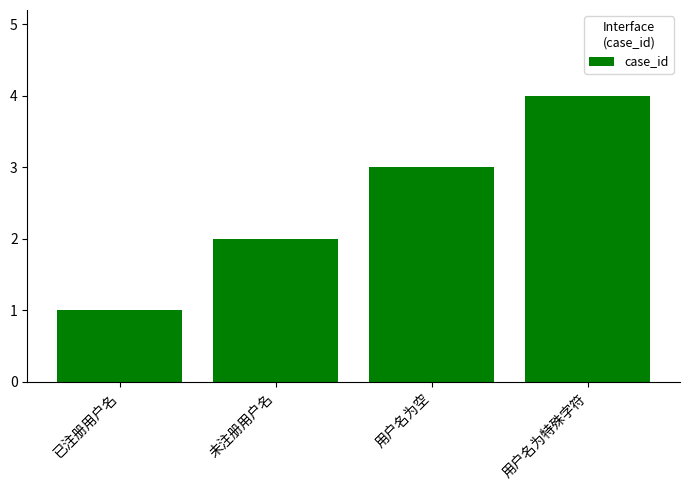

The value at 用户名为特殊字符 is 4. True or false?

True